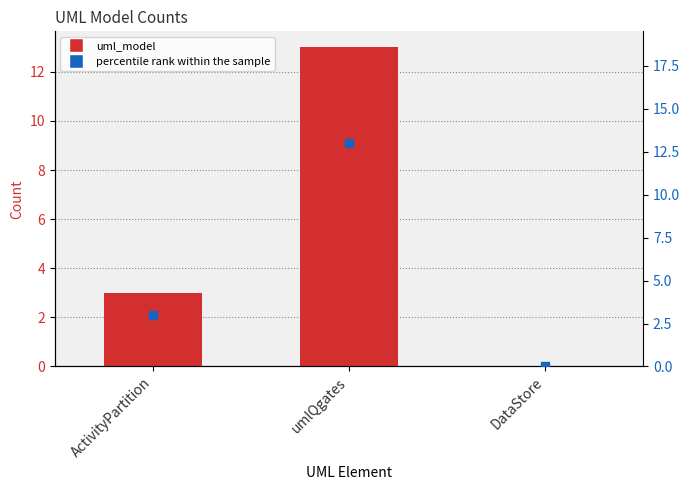

What is the average value?

5